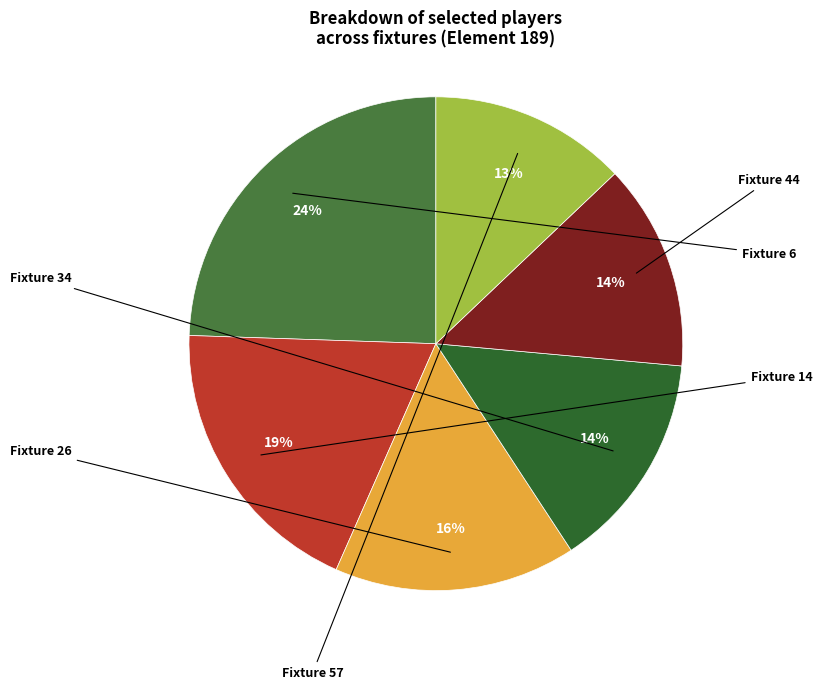

What is the ratio of the value at Fixture 57 to the value at Fixture 34?

0.9